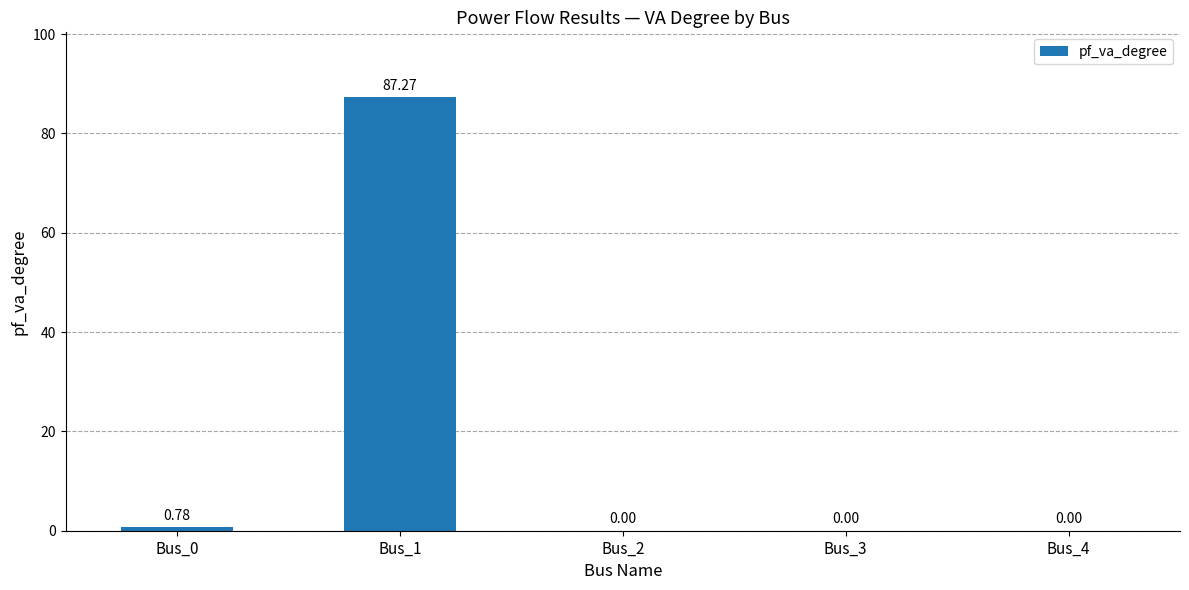

What is the sum of all values?

88.0